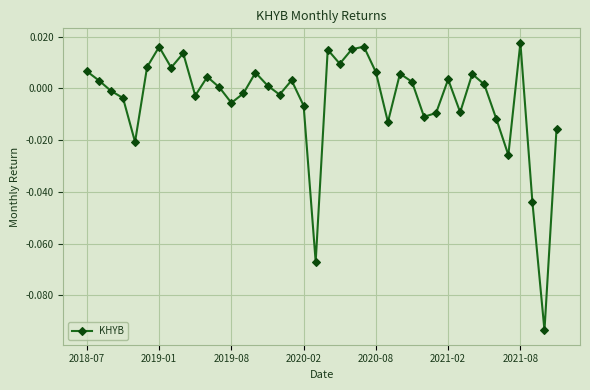

How many points are lower than both their immediate neighbors (excluding endpoints)?

12